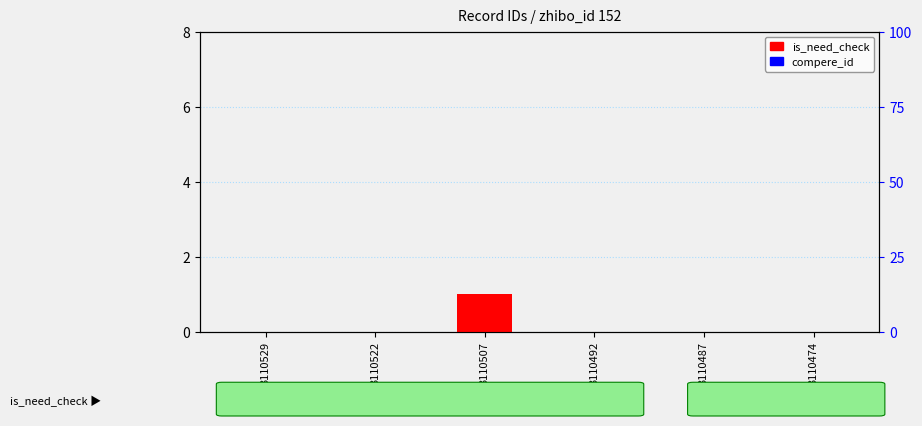

Where is compere_id nearest to the value 0?

3110529